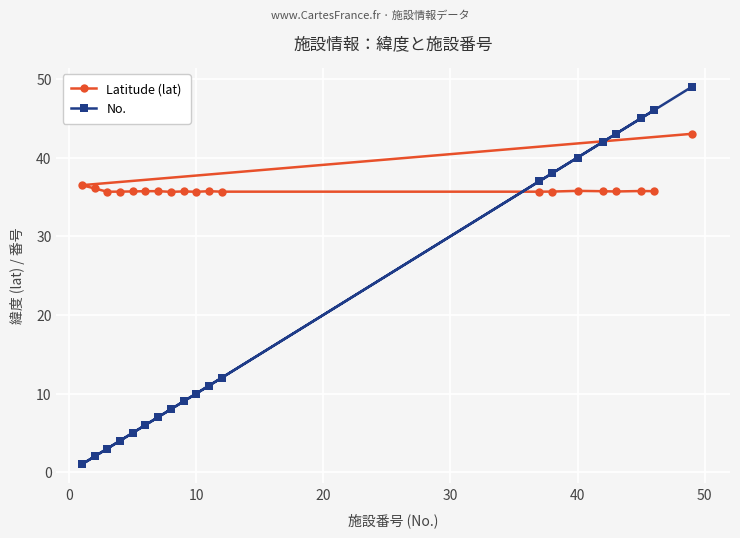

Which series has the largest range (max minus min)?

No.